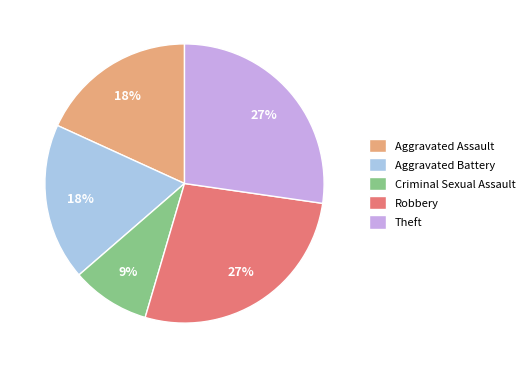

Count the number of slices in the pie.

5